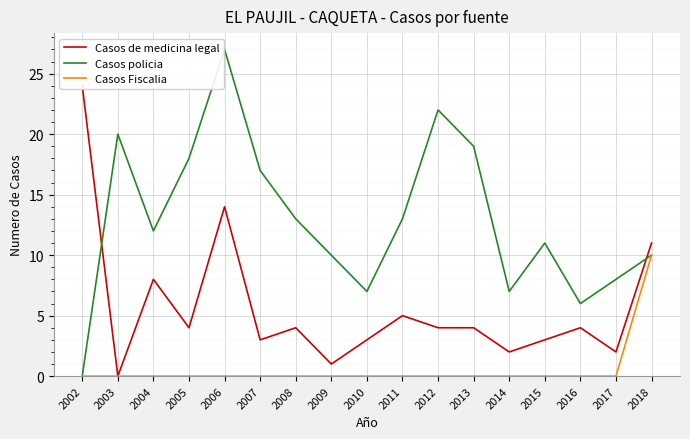

In Casos de medicina legal, how many points are lower than both neighbors (excluding endpoints)?

6